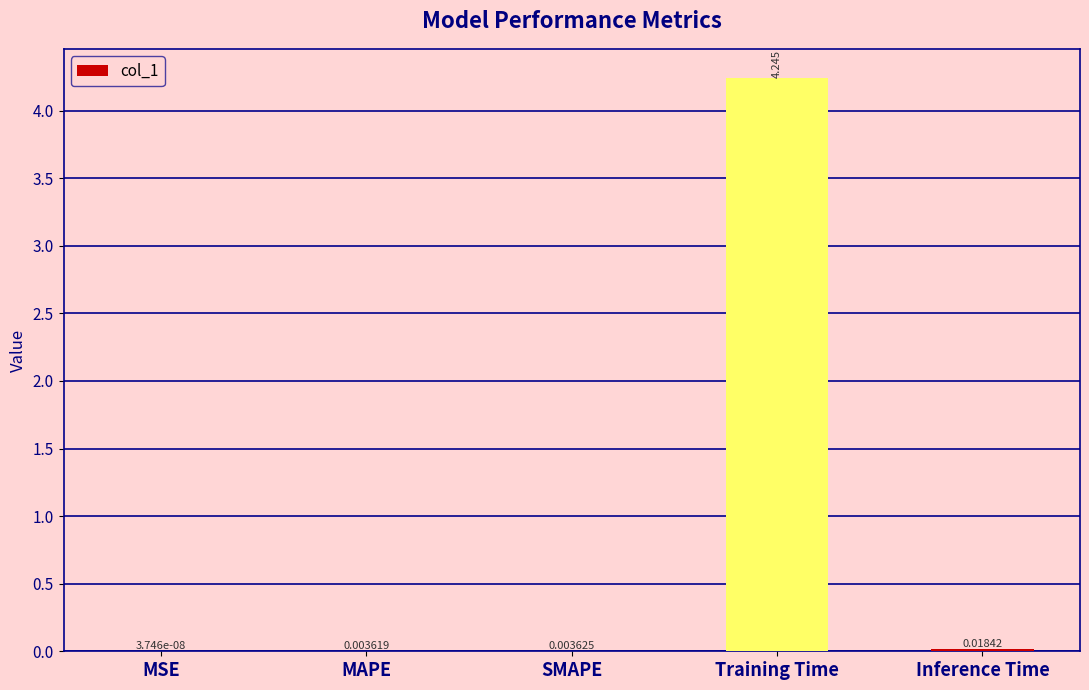

Which label corresponds to the largest value in the chart?

Training Time